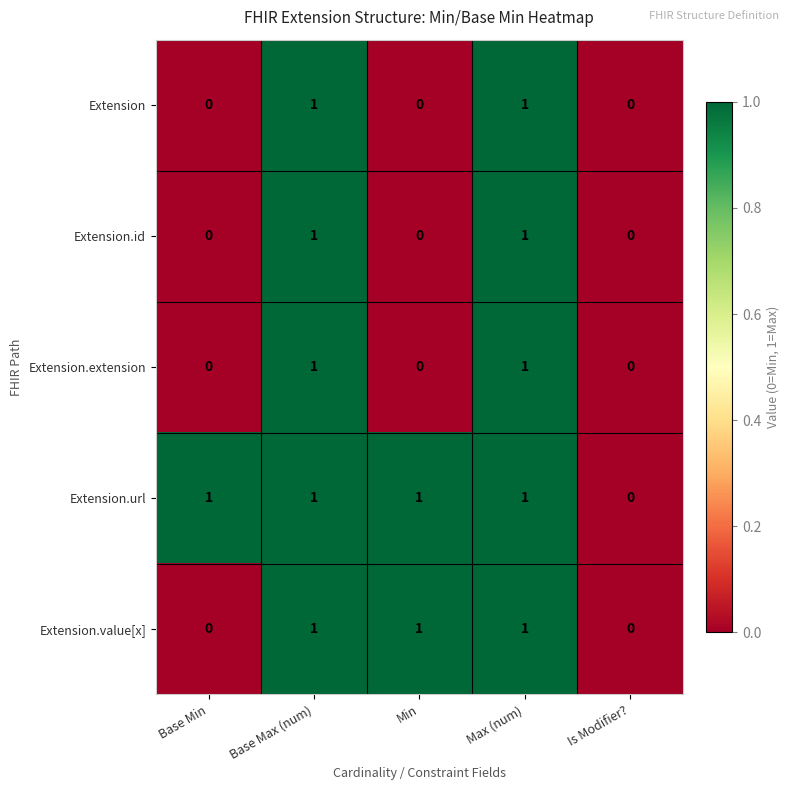

True or false: Extension.extension has a value of 2 at Max (num).

False